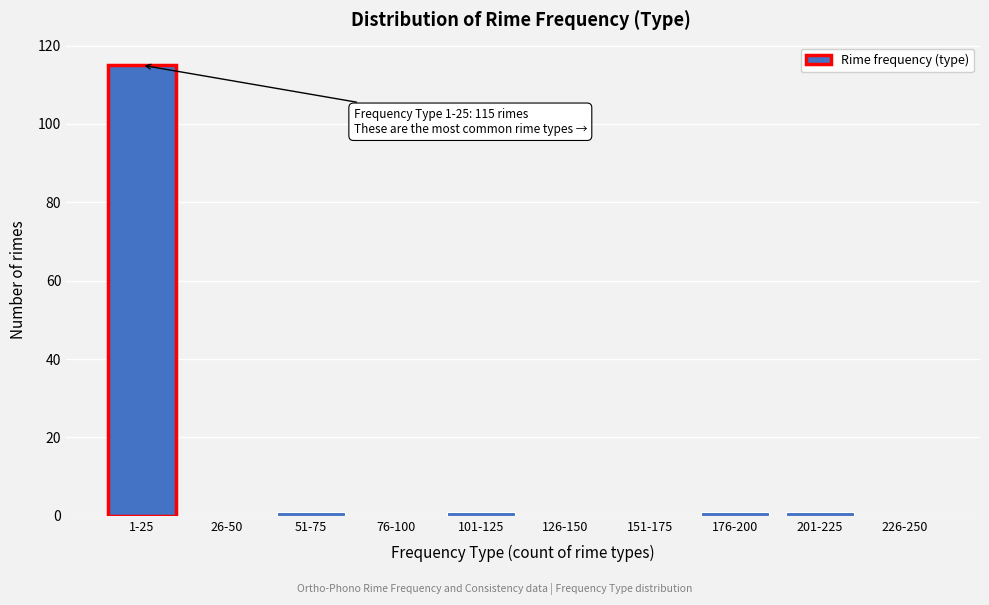

Reading left to right, what are all the values shown in this chart?

1-25=115	26-50=0	51-75=1	76-100=0	101-125=1	126-150=0	151-175=0	176-200=1	201-225=1	226-250=0